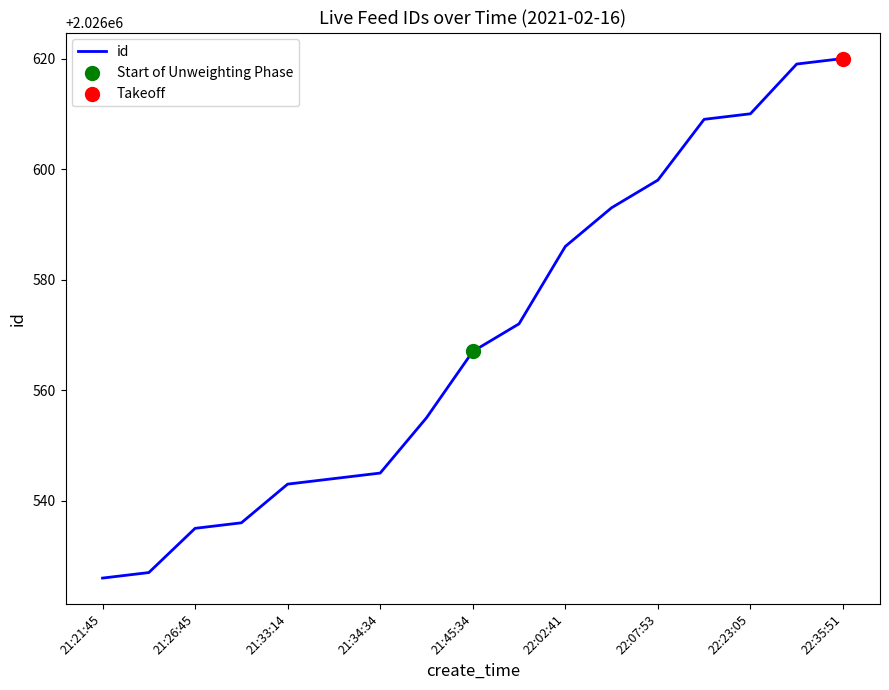

What is the difference between the maximum and minimum values?

94